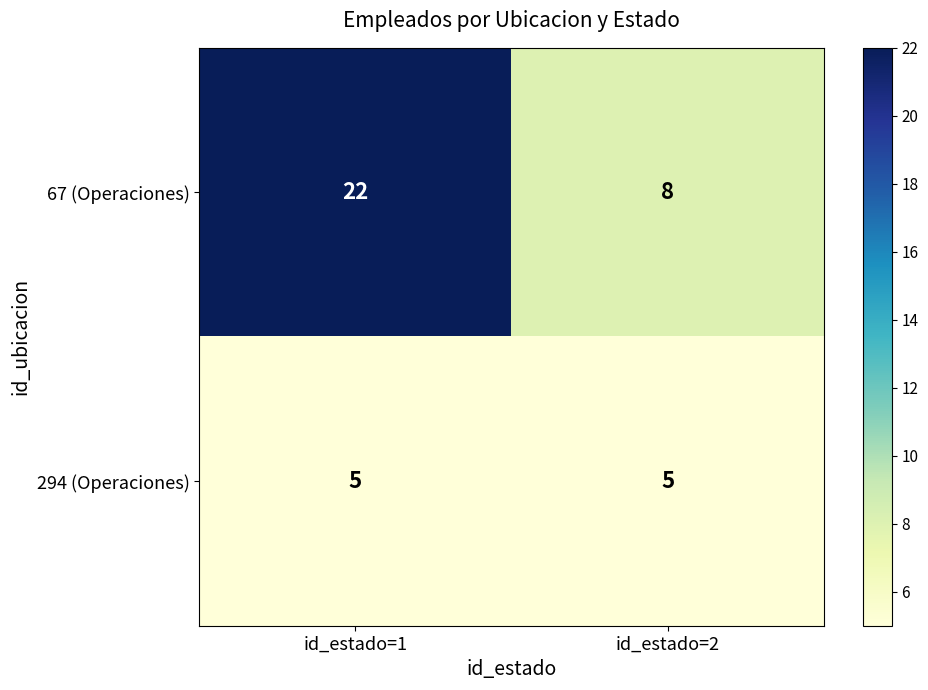

What is the approximate value of 67 (Operaciones) at id_estado=2, to the nearest 10?

10